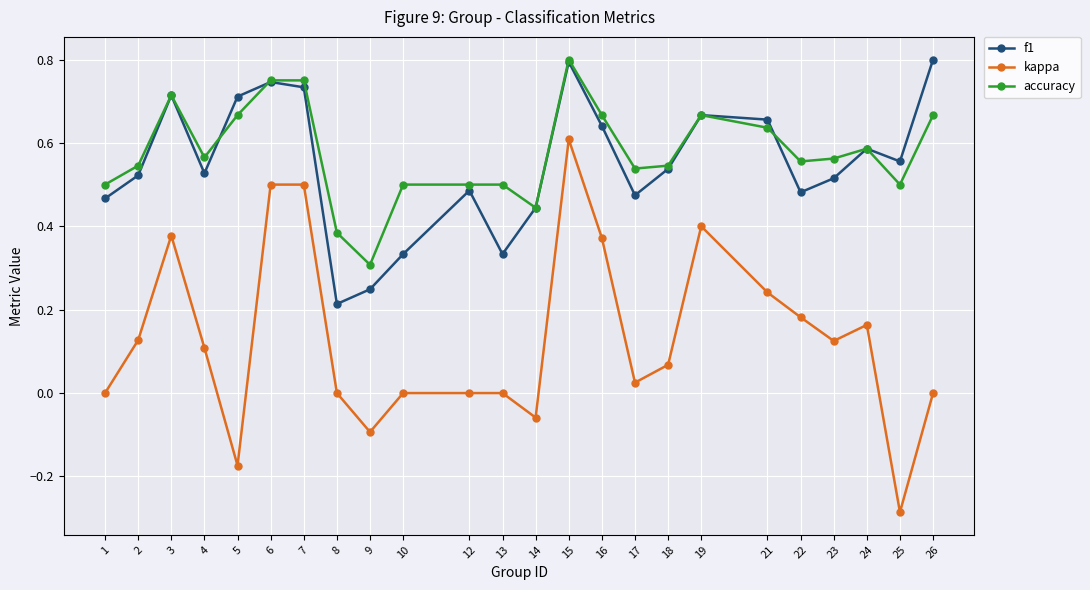

The value of kappa at 23 is 0.1. True or false?

True